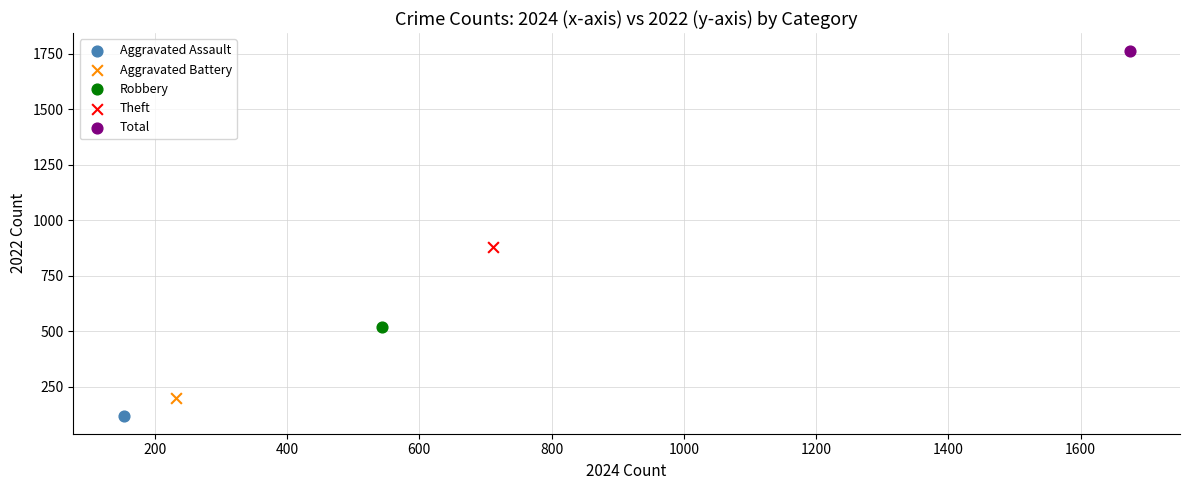

Which series contains the highest Y value?

Total